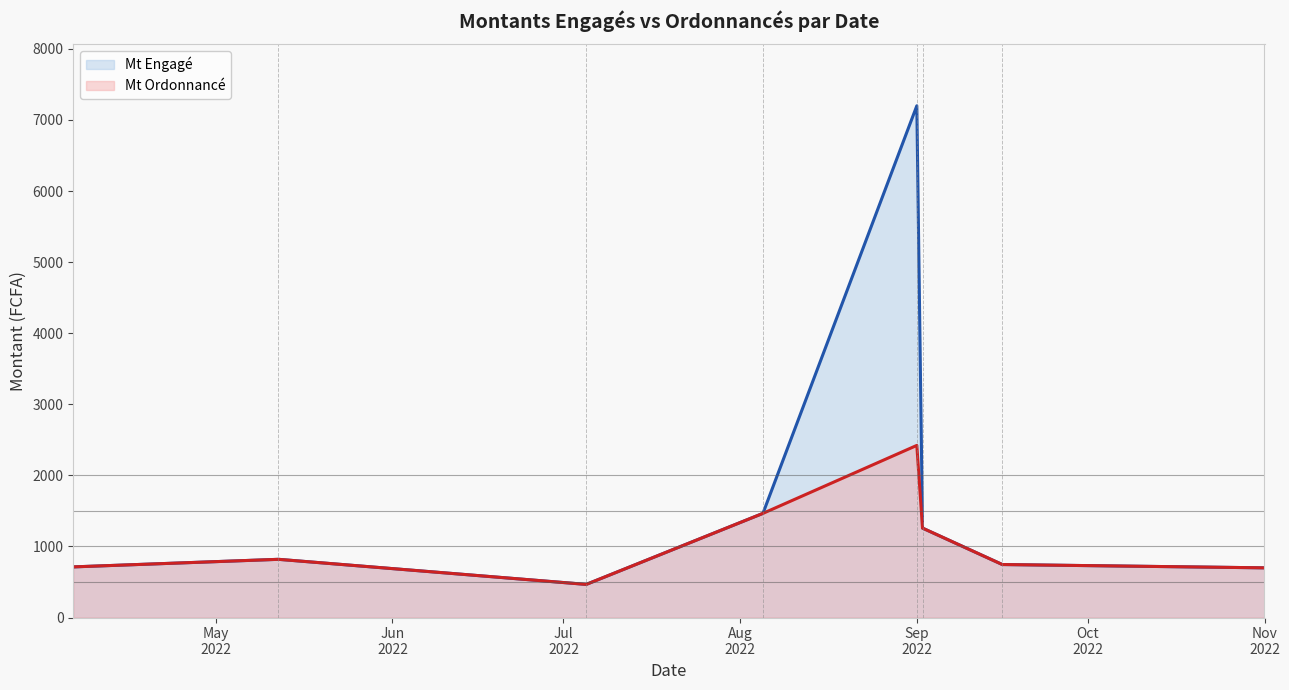

List the series in order of their overall mean, lowest first.

Mt Ordonnancé (line), Mt Engagé (line)